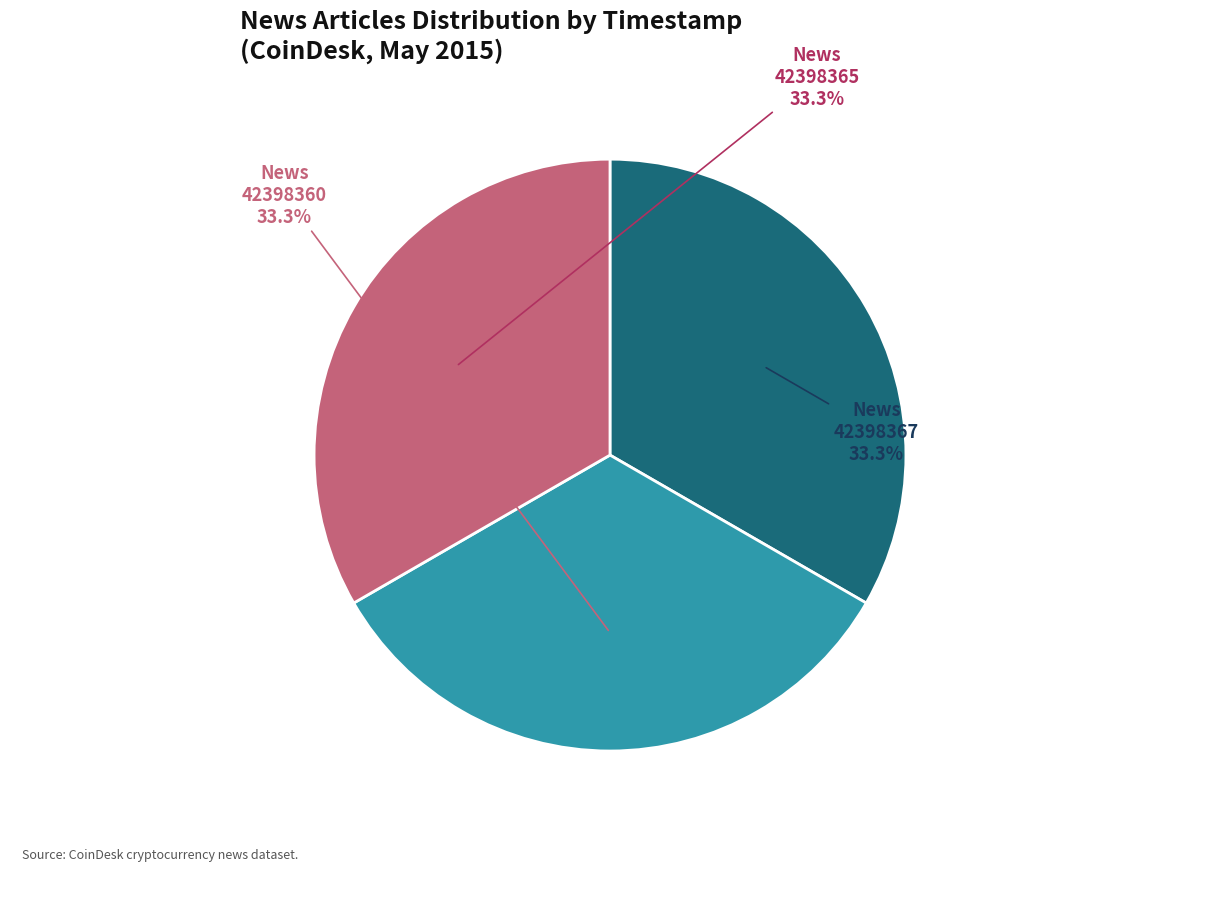

Is it true that 42398365 is 33% of the pie?

True